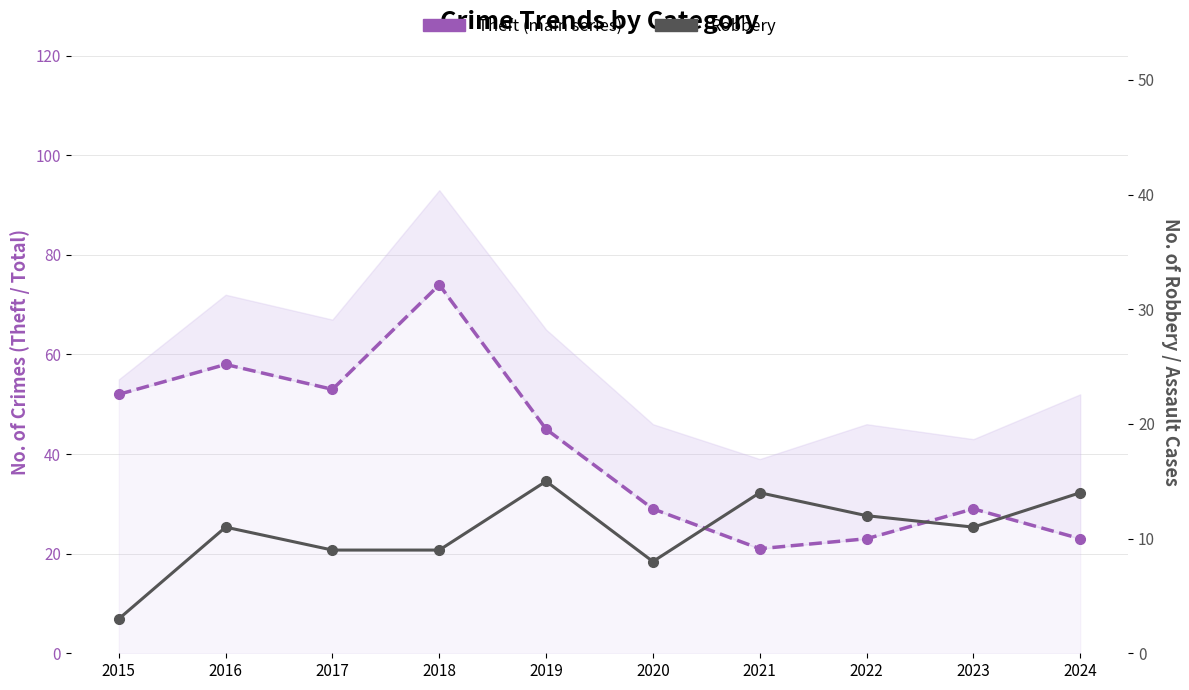

Which has a higher value, 2020 or 2015?

2015